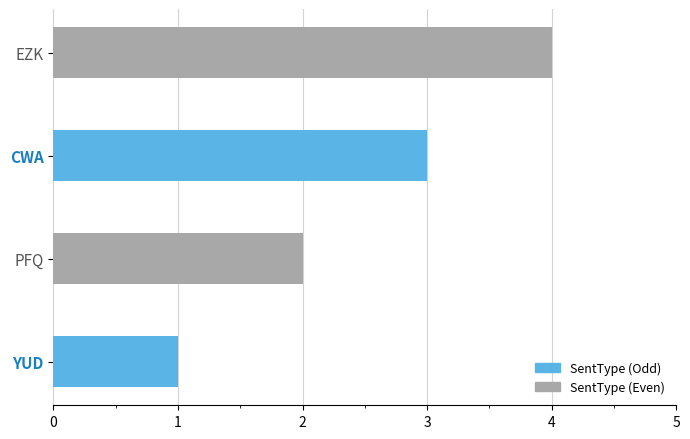

How many distinct data groups are displayed?

1